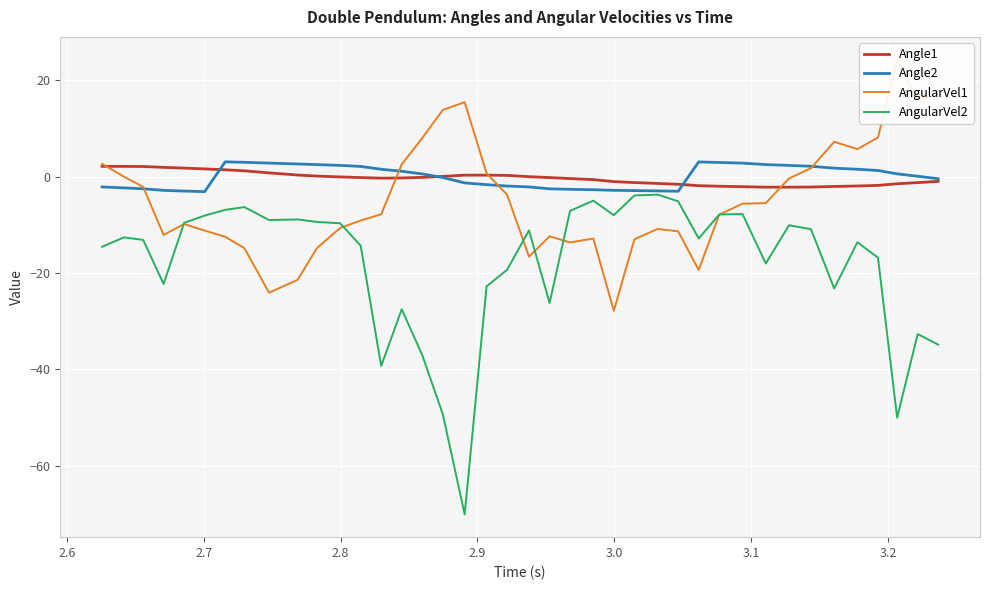

List the series in order of their peak value, highest first.

AngularVel1, Angle2, Angle1, AngularVel2